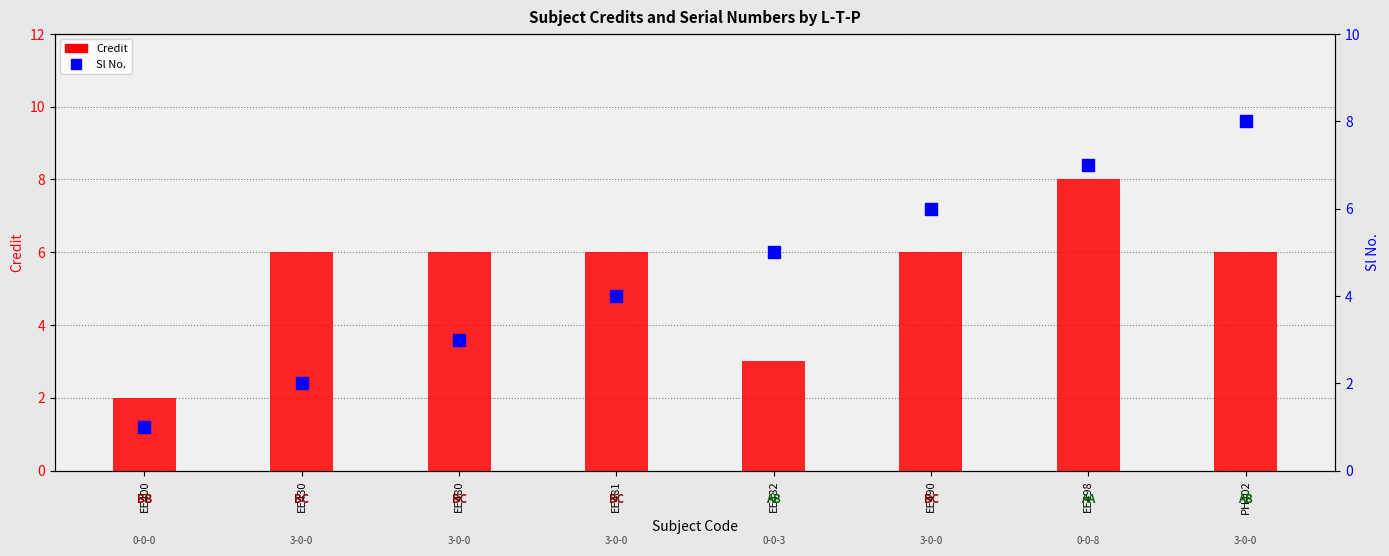

What are all the series names shown in the legend?

Credit, Sl No.